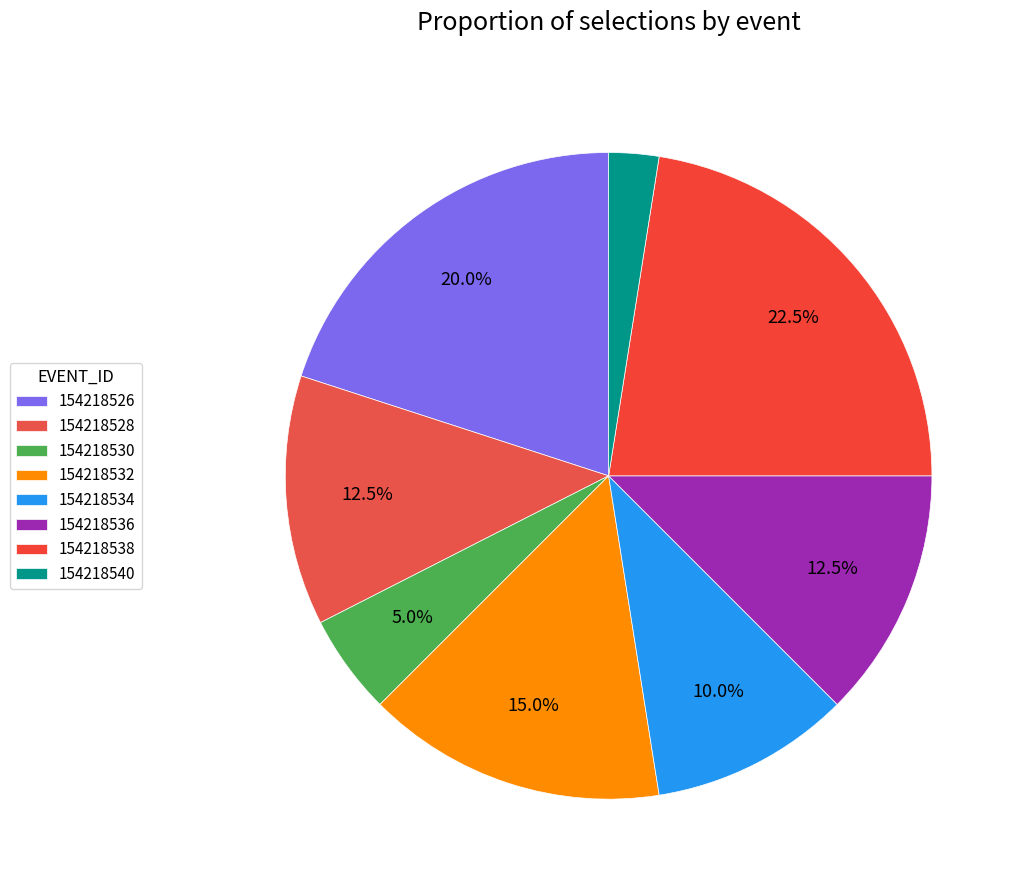

What percentage is NOT represented by 154218528?

87.5%